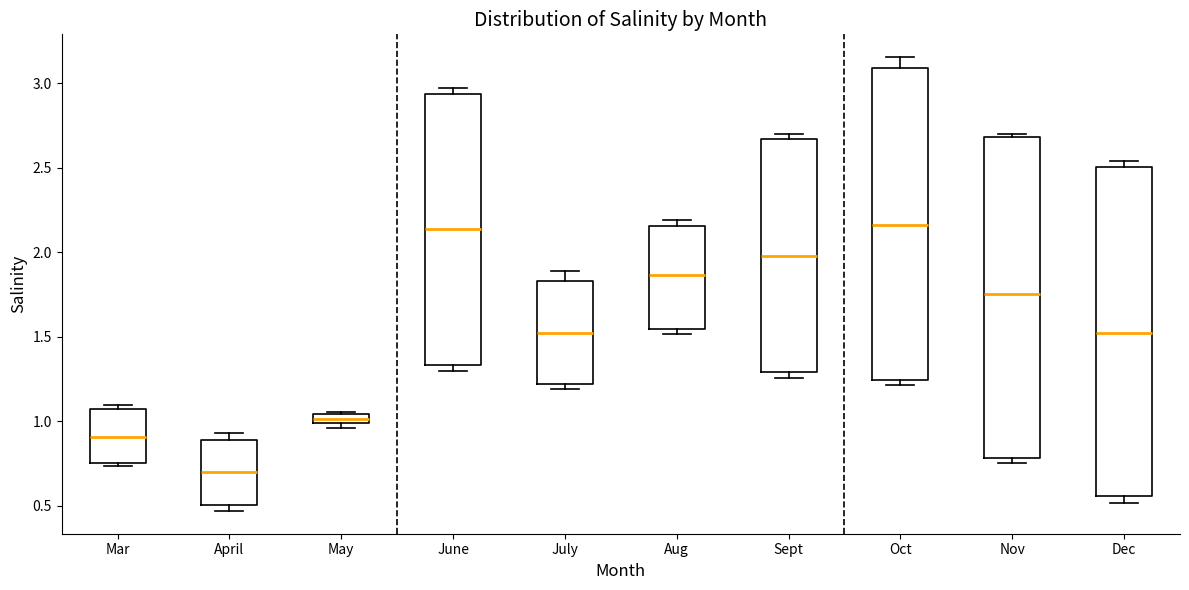

Comparing the boxes themselves (not the whiskers), which one is the tallest?

Dec